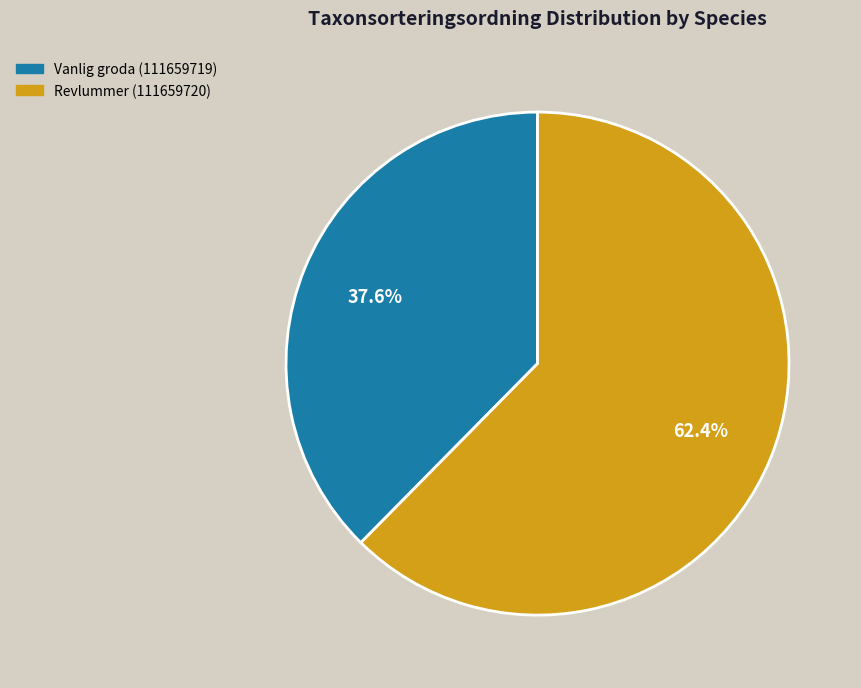

What is the smallest slice in the pie chart?

Vanlig groda (111659719)